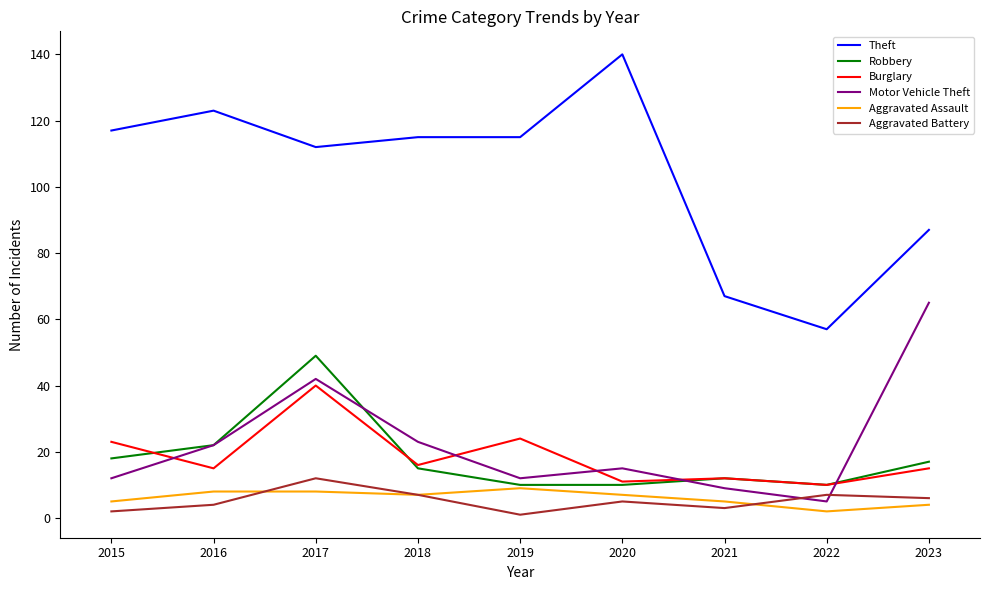

Where is the first local minimum for Theft?

2017